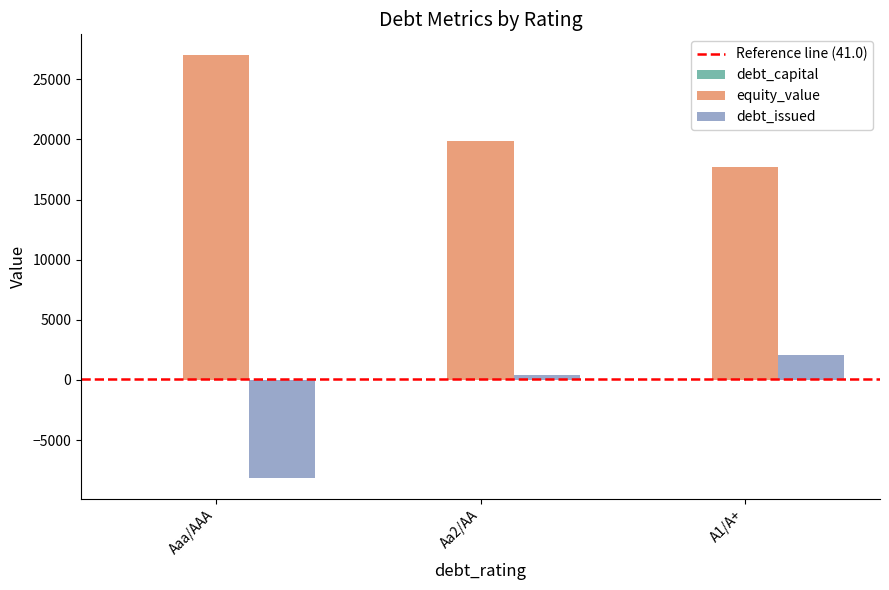

Is it true that debt_issued equals -12060.5 at Aaa/AAA?

False